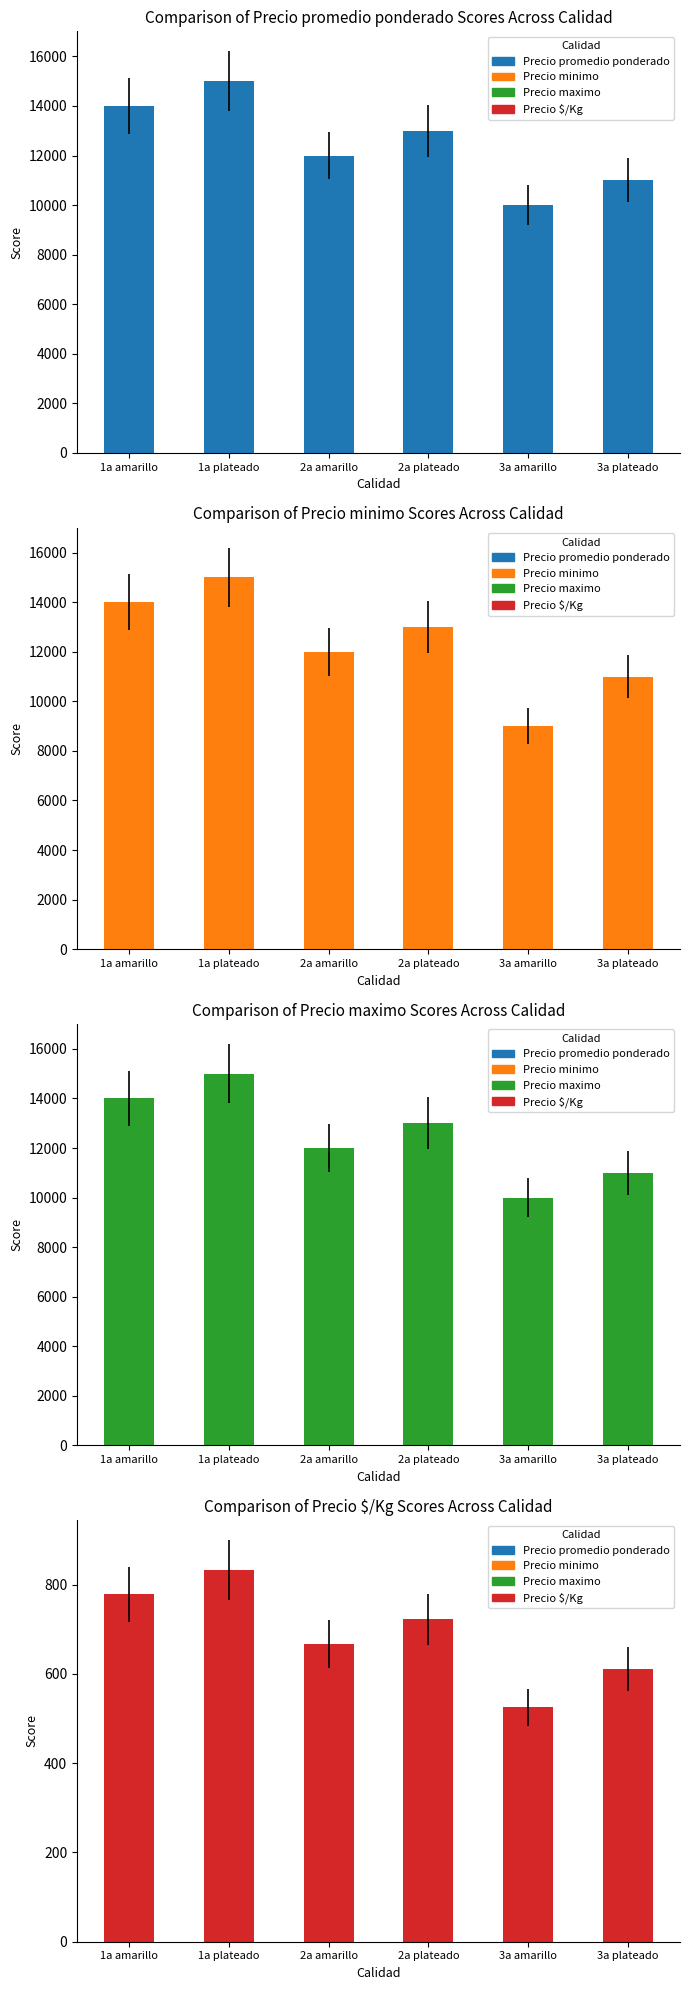

Where does the Precio $/Kg series first go above 722?

1a amarillo